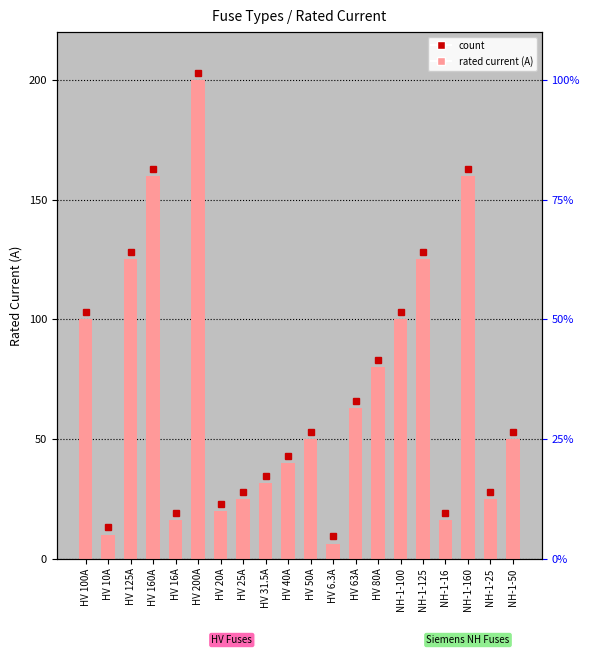

What is the difference between the maximum and minimum values?

193.7